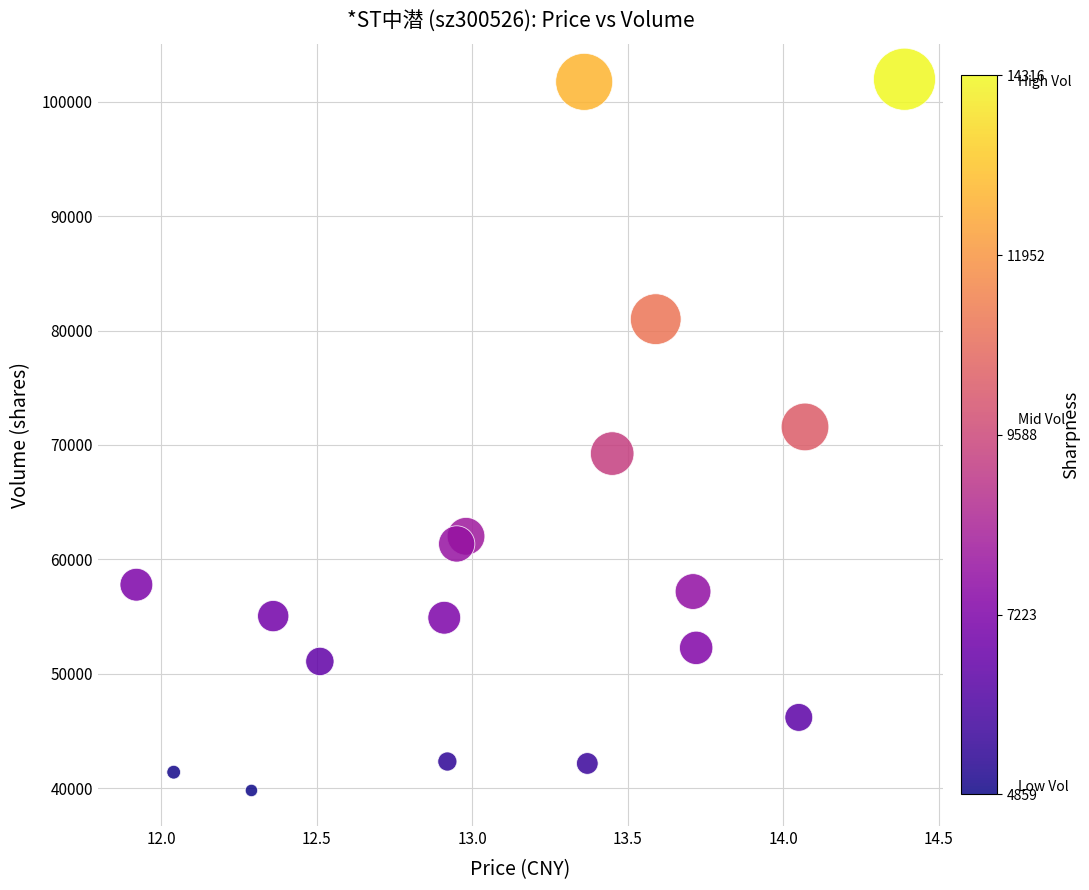

What is the range of Y values (max minus min)?

62176